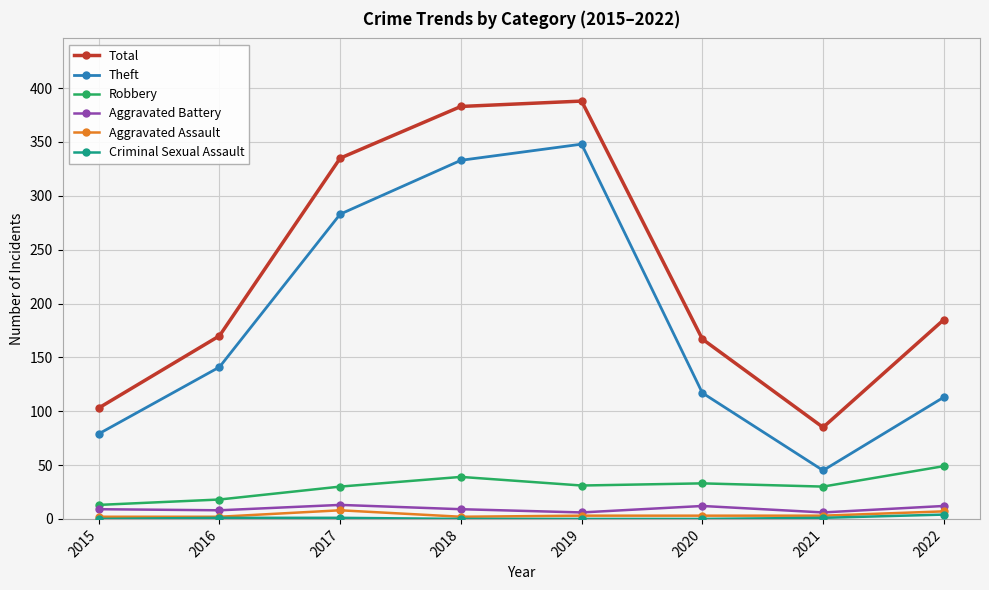

Which category has the highest value in the Robbery series?

2022